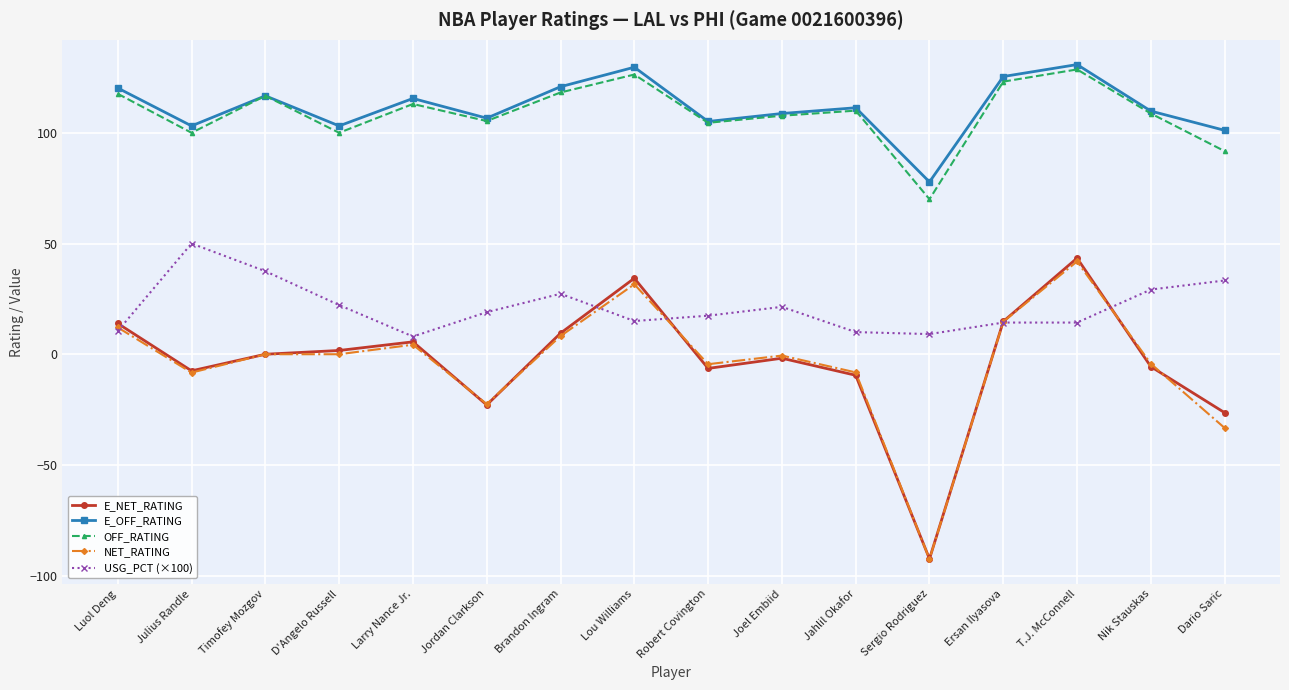

What is the difference between the maximum and minimum values in the NET_RATING series?

134.4